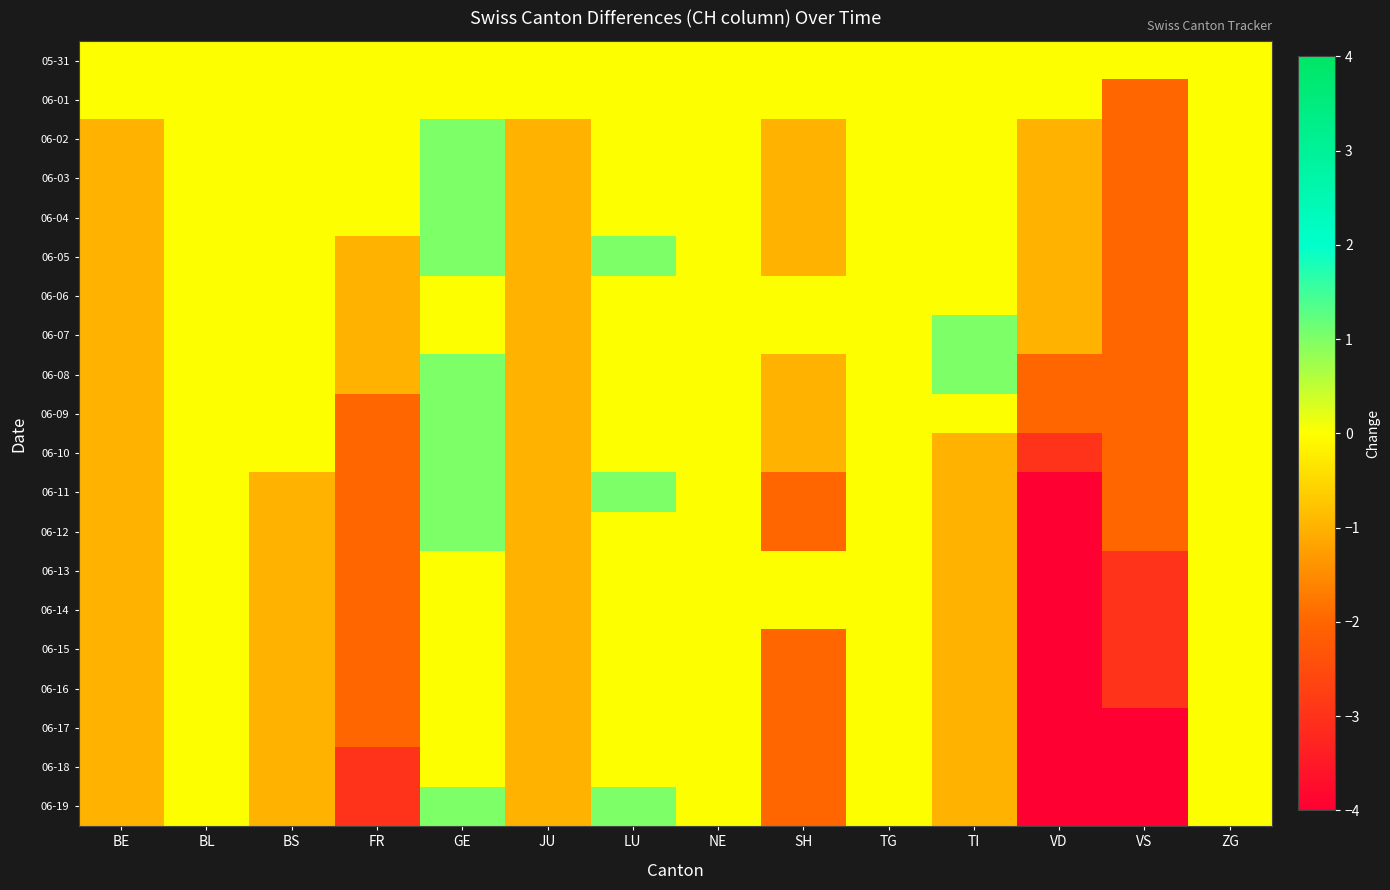

Reading left to right, list all the values displayed in this chart.

05-31: BE=0	BL=0	BS=0	FR=0	GE=0	JU=0	LU=0	NE=0	SH=0	TG=0	TI=0	VD=0	VS=0	ZG=0
06-01: BE=0	BL=0	BS=0	FR=0	GE=0	JU=0	LU=0	NE=0	SH=0	TG=0	TI=0	VD=0	VS=-2	ZG=0
06-02: BE=-1	BL=0	BS=0	FR=0	GE=1	JU=-1	LU=0	NE=0	SH=-1	TG=0	TI=0	VD=-1	VS=-2	ZG=0
06-03: BE=-1	BL=0	BS=0	FR=0	GE=1	JU=-1	LU=0	NE=0	SH=-1	TG=0	TI=0	VD=-1	VS=-2	ZG=0
06-04: BE=-1	BL=0	BS=0	FR=0	GE=1	JU=-1	LU=0	NE=0	SH=-1	TG=0	TI=0	VD=-1	VS=-2	ZG=0
06-05: BE=-1	BL=0	BS=0	FR=-1	GE=1	JU=-1	LU=1	NE=0	SH=-1	TG=0	TI=0	VD=-1	VS=-2	ZG=0
06-06: BE=-1	BL=0	BS=0	FR=-1	GE=0	JU=-1	LU=0	NE=0	SH=0	TG=0	TI=0	VD=-1	VS=-2	ZG=0
06-07: BE=-1	BL=0	BS=0	FR=-1	GE=0	JU=-1	LU=0	NE=0	SH=0	TG=0	TI=1	VD=-1	VS=-2	ZG=0
06-08: BE=-1	BL=0	BS=0	FR=-1	GE=1	JU=-1	LU=0	NE=0	SH=-1	TG=0	TI=1	VD=-2	VS=-2	ZG=0
06-09: BE=-1	BL=0	BS=0	FR=-2	GE=1	JU=-1	LU=0	NE=0	SH=-1	TG=0	TI=0	VD=-2	VS=-2	ZG=0
06-10: BE=-1	BL=0	BS=0	FR=-2	GE=1	JU=-1	LU=0	NE=0	SH=-1	TG=0	TI=-1	VD=-3	VS=-2	ZG=0
06-11: BE=-1	BL=0	BS=-1	FR=-2	GE=1	JU=-1	LU=1	NE=0	SH=-2	TG=0	TI=-1	VD=-4	VS=-2	ZG=0
06-12: BE=-1	BL=0	BS=-1	FR=-2	GE=1	JU=-1	LU=0	NE=0	SH=-2	TG=0	TI=-1	VD=-4	VS=-2	ZG=0
06-13: BE=-1	BL=0	BS=-1	FR=-2	GE=0	JU=-1	LU=0	NE=0	SH=0	TG=0	TI=-1	VD=-4	VS=-3	ZG=0
06-14: BE=-1	BL=0	BS=-1	FR=-2	GE=0	JU=-1	LU=0	NE=0	SH=0	TG=0	TI=-1	VD=-4	VS=-3	ZG=0
06-15: BE=-1	BL=0	BS=-1	FR=-2	GE=0	JU=-1	LU=0	NE=0	SH=-2	TG=0	TI=-1	VD=-4	VS=-3	ZG=0
06-16: BE=-1	BL=0	BS=-1	FR=-2	GE=0	JU=-1	LU=0	NE=0	SH=-2	TG=0	TI=-1	VD=-4	VS=-3	ZG=0
06-17: BE=-1	BL=0	BS=-1	FR=-2	GE=0	JU=-1	LU=0	NE=0	SH=-2	TG=0	TI=-1	VD=-4	VS=-4	ZG=0
06-18: BE=-1	BL=0	BS=-1	FR=-3	GE=0	JU=-1	LU=0	NE=0	SH=-2	TG=0	TI=-1	VD=-4	VS=-4	ZG=0
06-19: BE=-1	BL=0	BS=-1	FR=-3	GE=1	JU=-1	LU=1	NE=0	SH=-2	TG=0	TI=-1	VD=-4	VS=-4	ZG=0